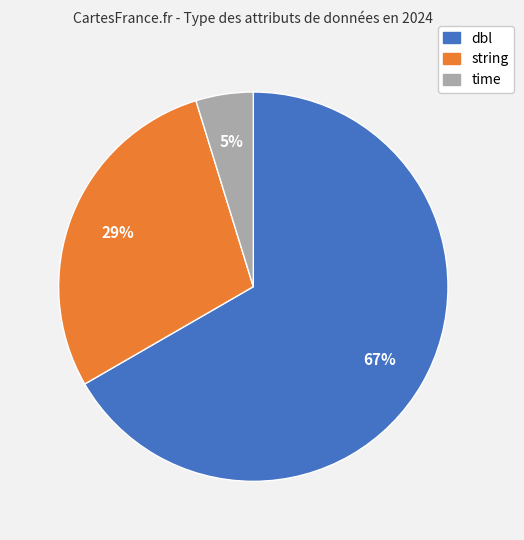

To the nearest percent, what is the average slice percentage?

33%